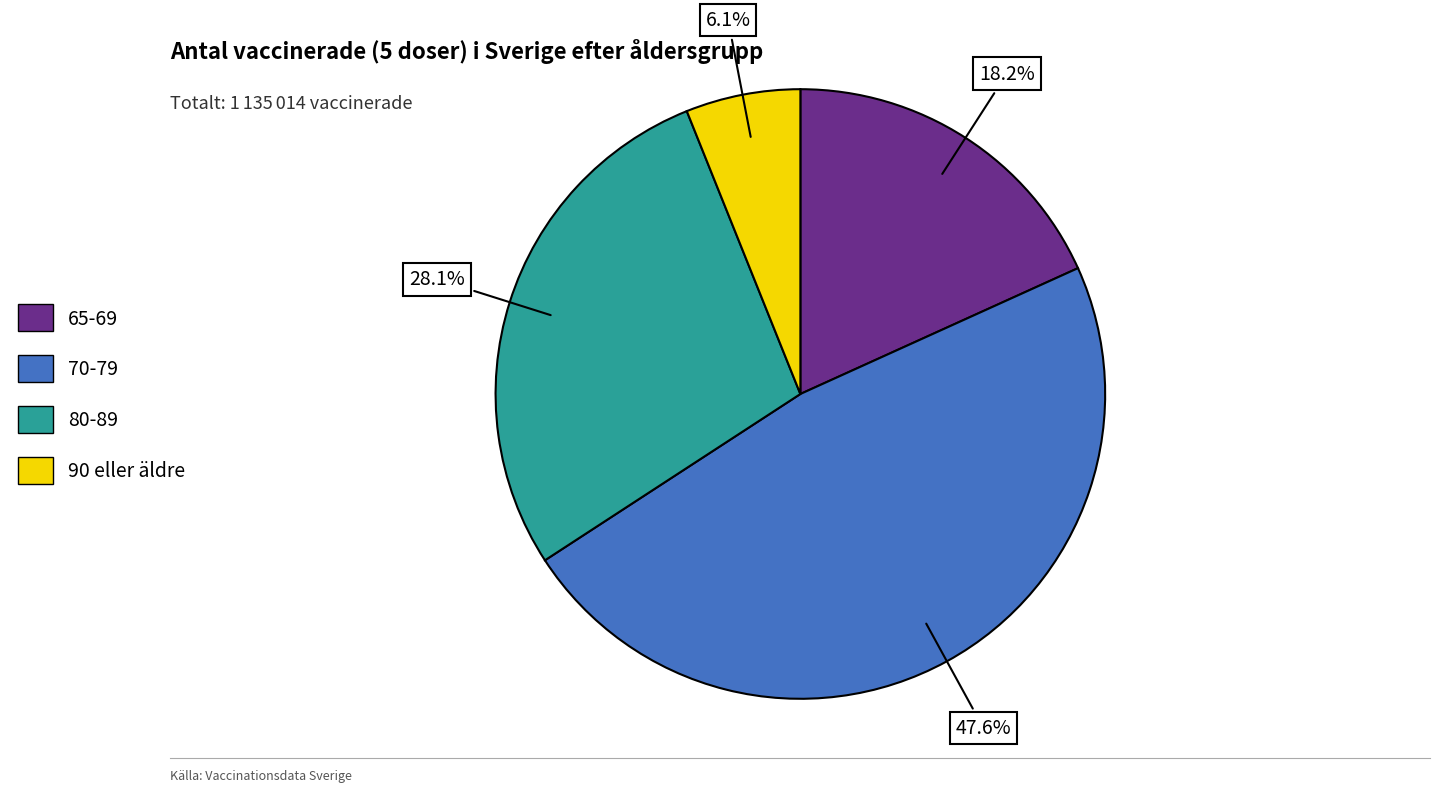

To the nearest percent, what portion does 70-79 represent?

48%